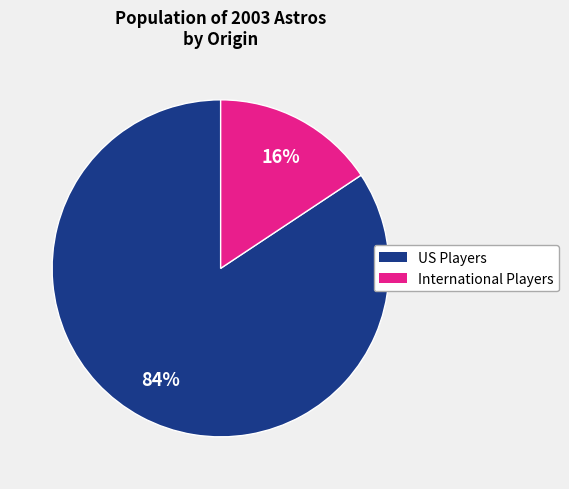

Is there any slice that represents more than half of the pie?

Yes